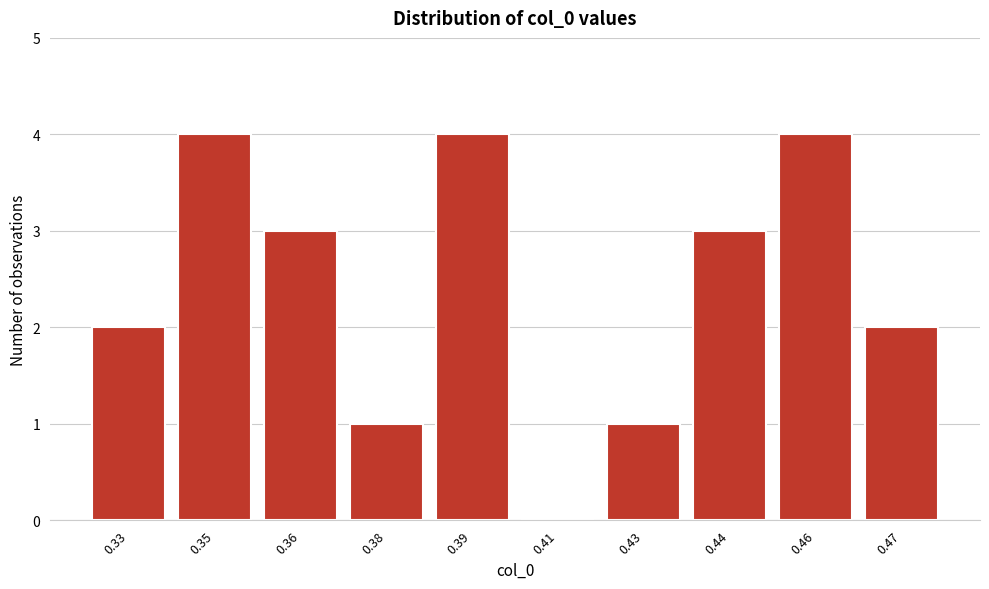

Reading left to right, list all the values displayed in this chart.

0.33=2	0.35=4	0.36=3	0.38=1	0.39=4	0.41=0	0.43=1	0.44=3	0.46=4	0.47=2